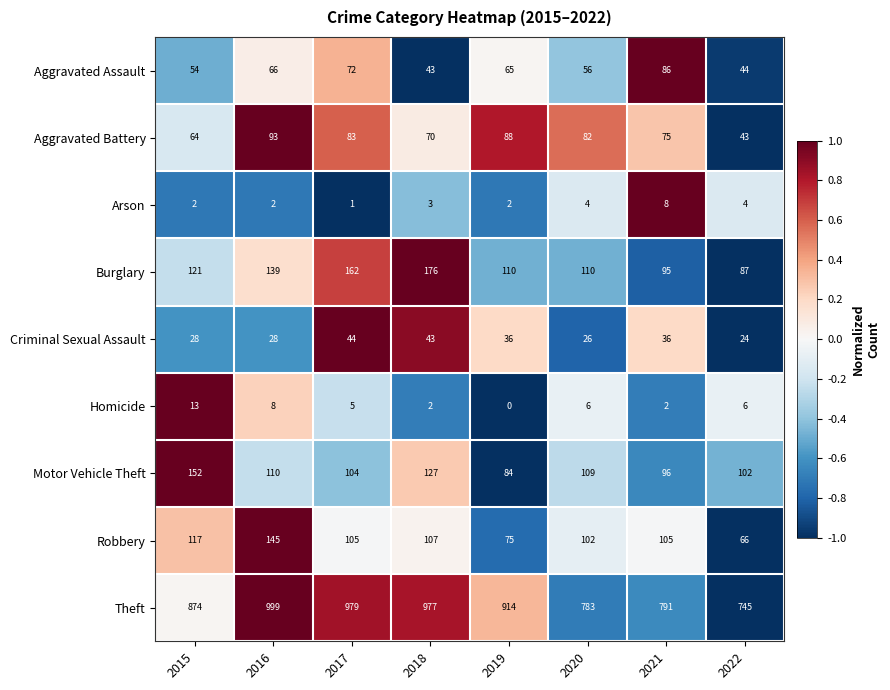

What is the total value across all series at 2017?

1555